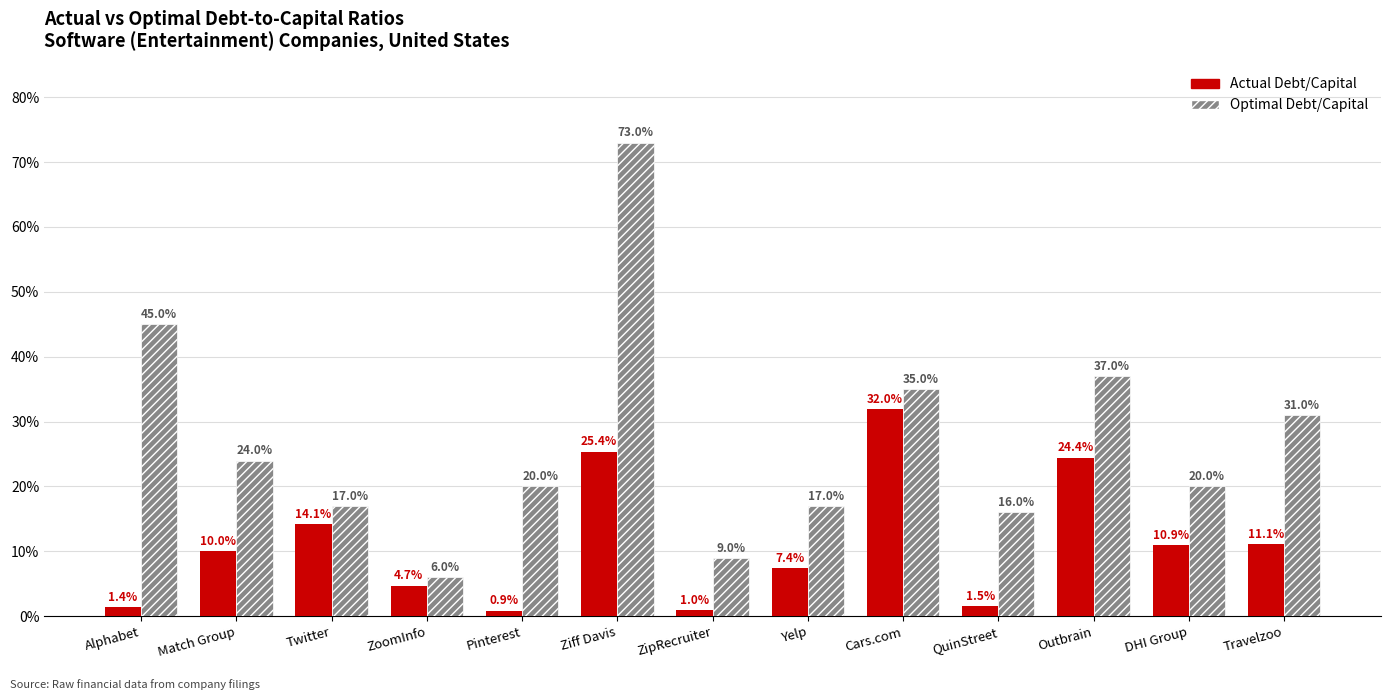

Rank the series by their average value, from lowest to highest.

Actual Debt/Capital, Optimal Debt/Capital